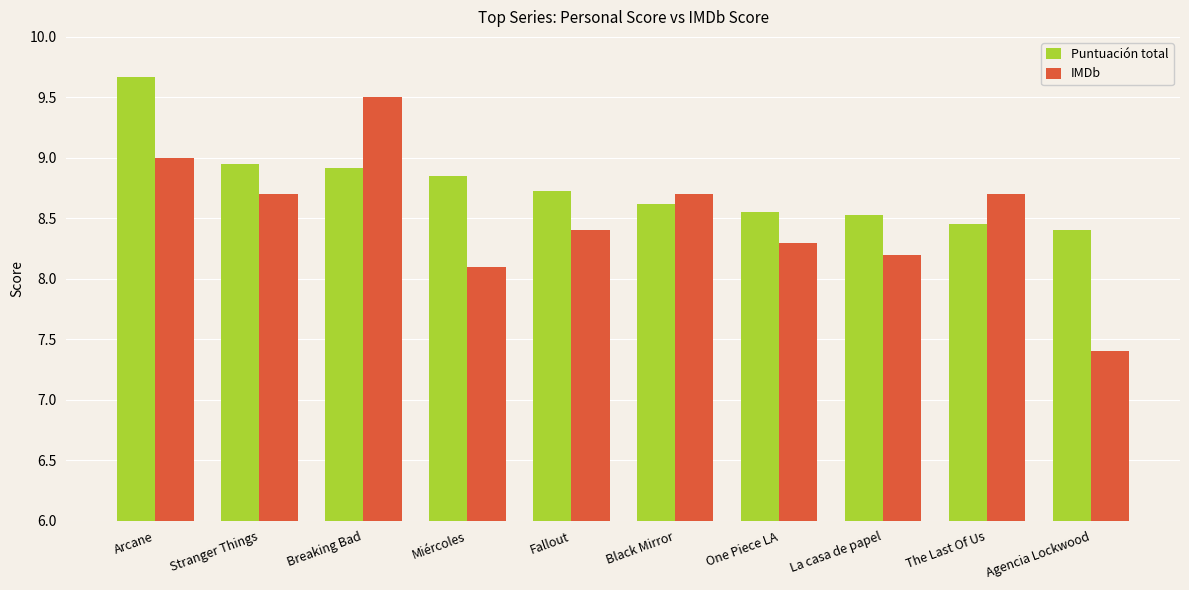

At how many categories does at least one series exceed 8?

10